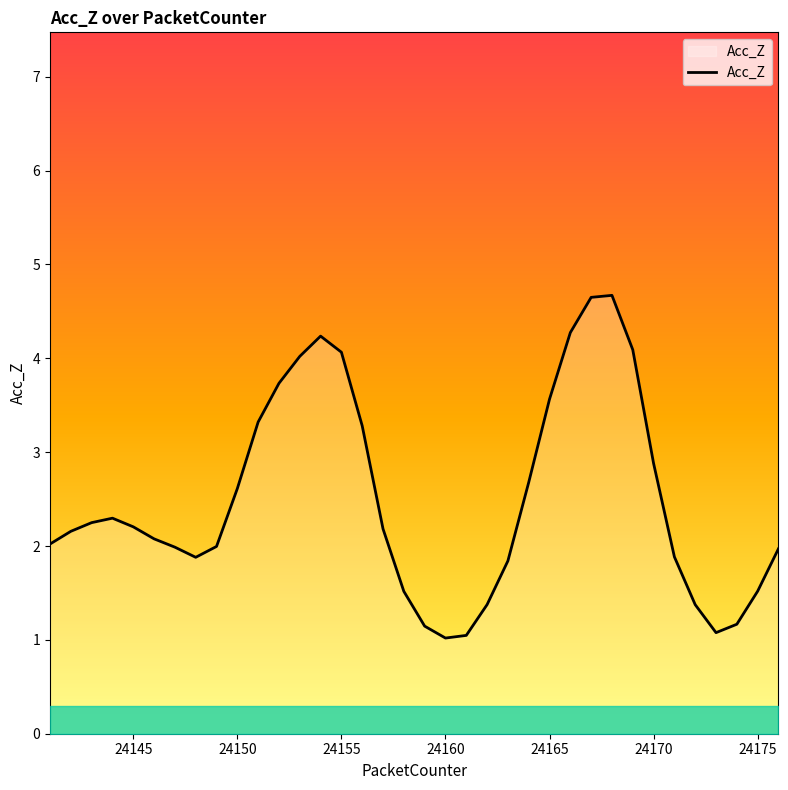

What is the greatest value displayed?

4.7